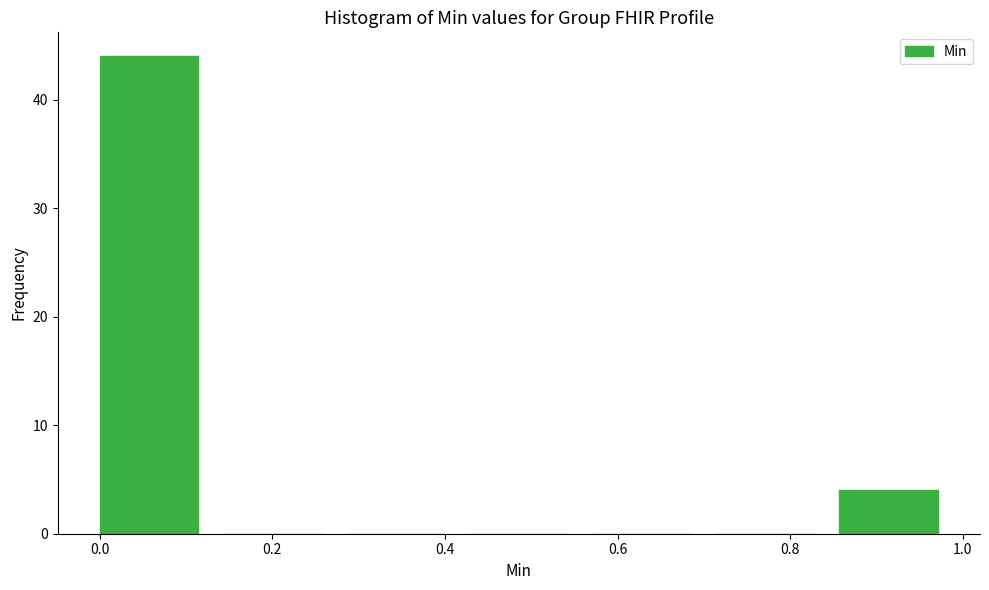

Reading left to right, transcribe this chart: for each bar, give the range it covers on the x-axis and its height. Neither the bar edges nor the heights are printed on the chart, so give them approximately, as read against the axes.

0.00 to 0.14: 44
0.14 to 0.28: 0
0.28 to 0.42: 0
0.42 to 0.58: 0
0.58 to 0.72: 0
0.72 to 0.86: 0
0.86 to 1.00: 4